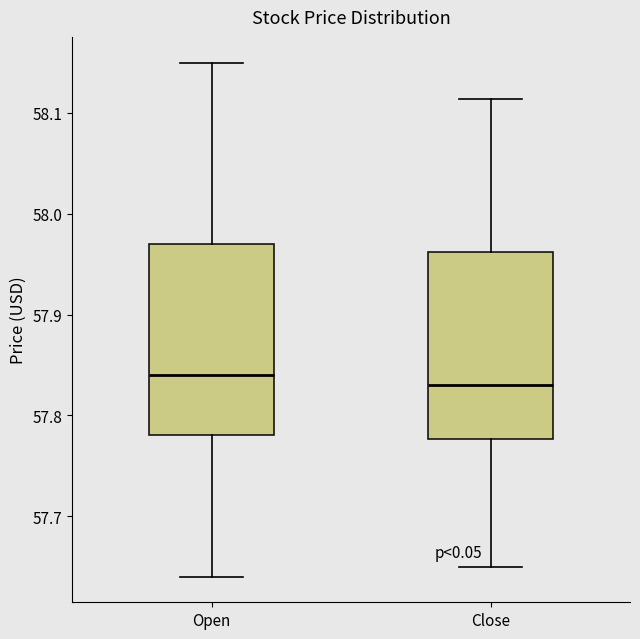

Reading left to right, transcribe this box plot: for each box, give where its median line is, the range the box spans, and where its two whiskers end, as read against the y-axis. The values are not printed on the chart, so give them approximately, as read against the axis.

Open: median 57.84, box 57.78 to 57.97, whiskers 57.64 to 58.15
Close: median 57.83, box 57.78 to 57.96, whiskers 57.65 to 58.11